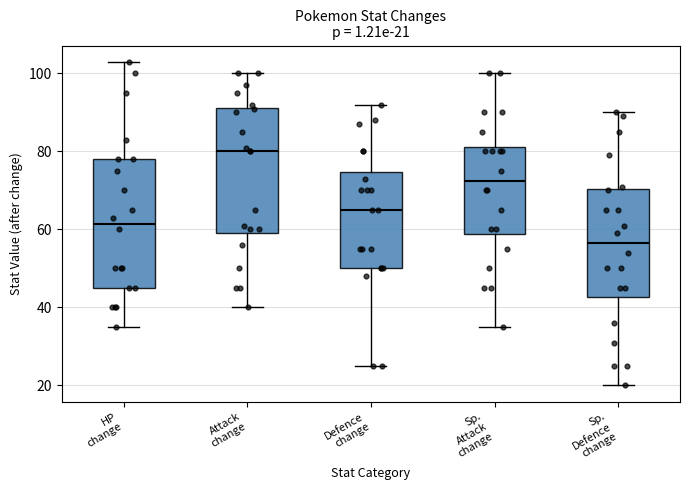

Which box has the lowest median line?

Sp. Defence change